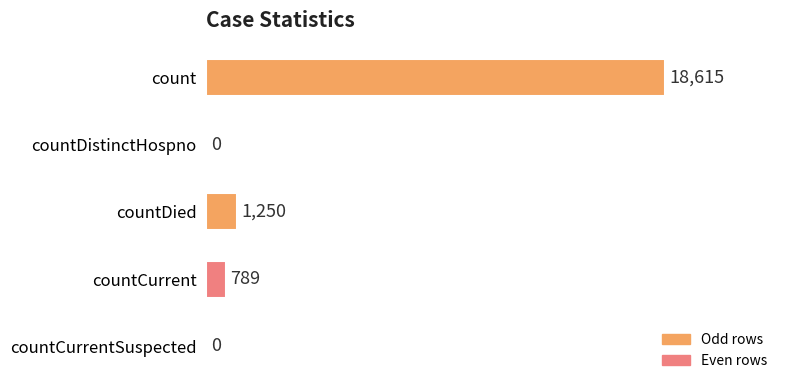

What value does the data have at count?

18615